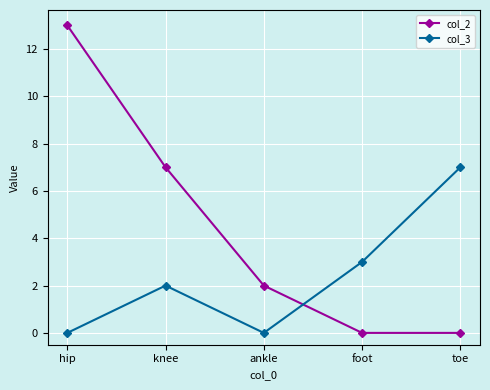

Which series ends up on top after the final intersection of col_2 and col_3?

col_3